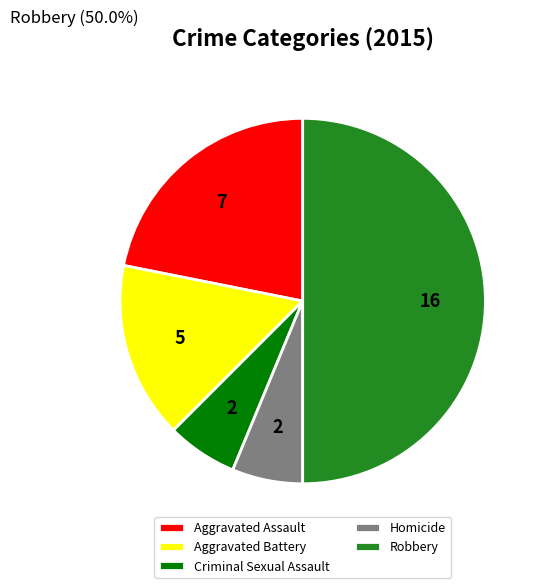

True or false: Aggravated Battery accounts for 28% of the total.

False